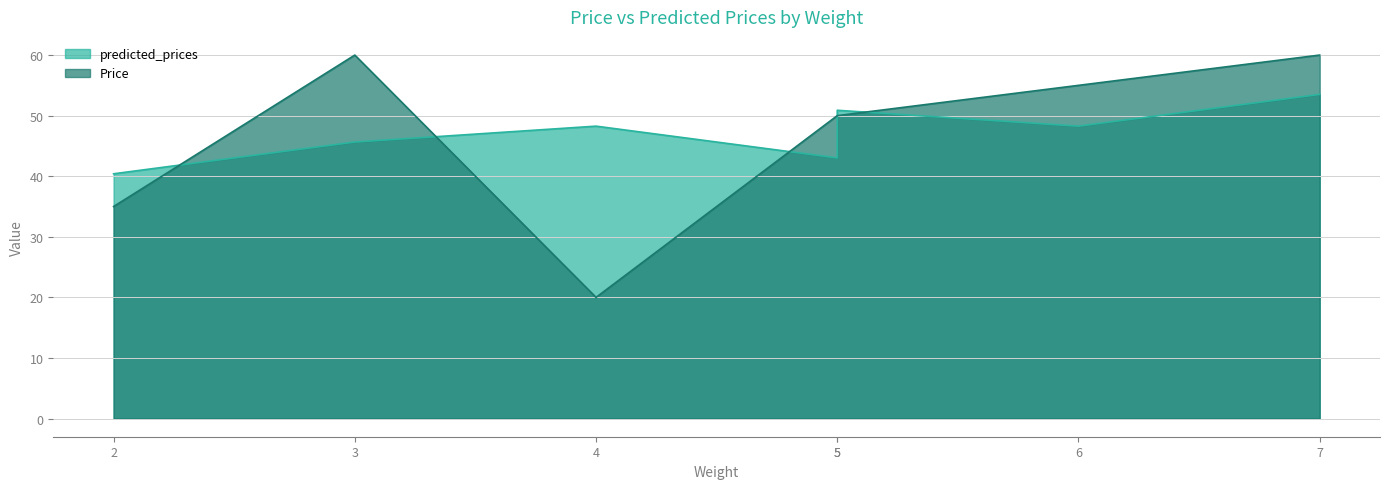

At which category is the sum across all series the highest?

7